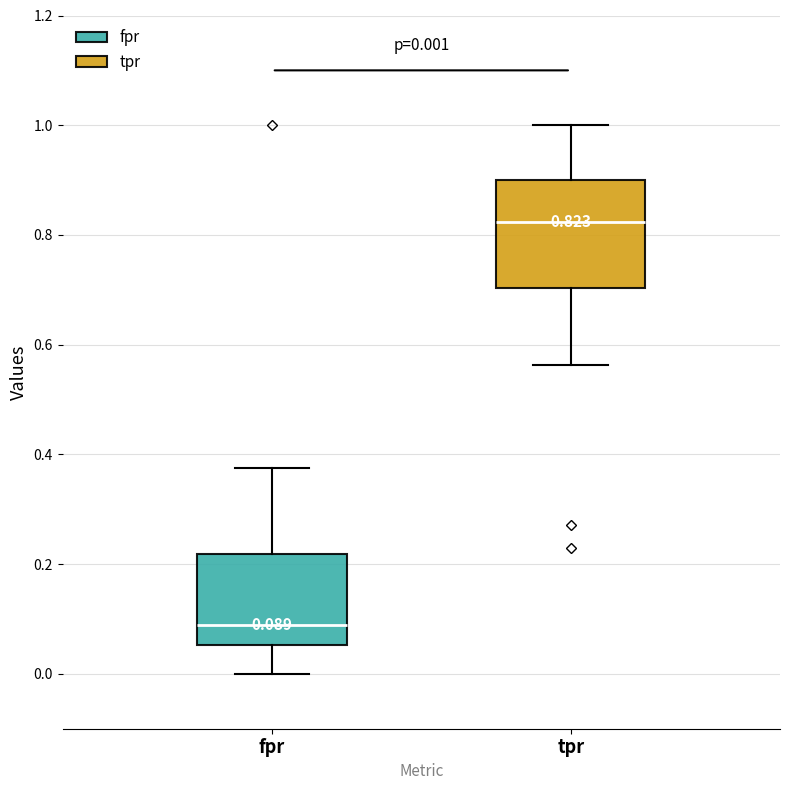

Which box is the tallest, from its lower edge to its upper edge?

tpr